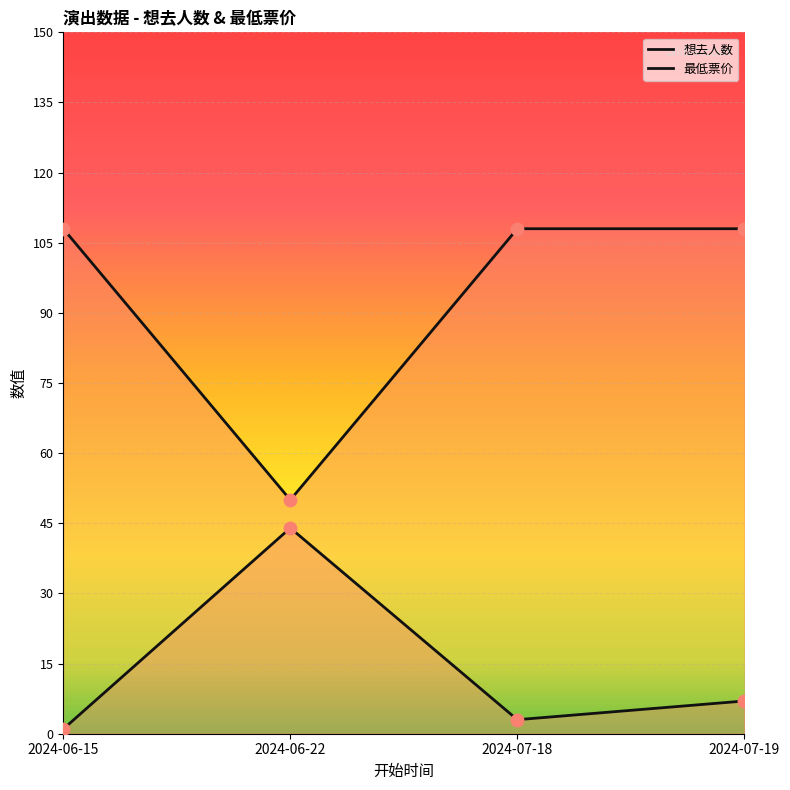

At how many categories does at least one series exceed 51?

3